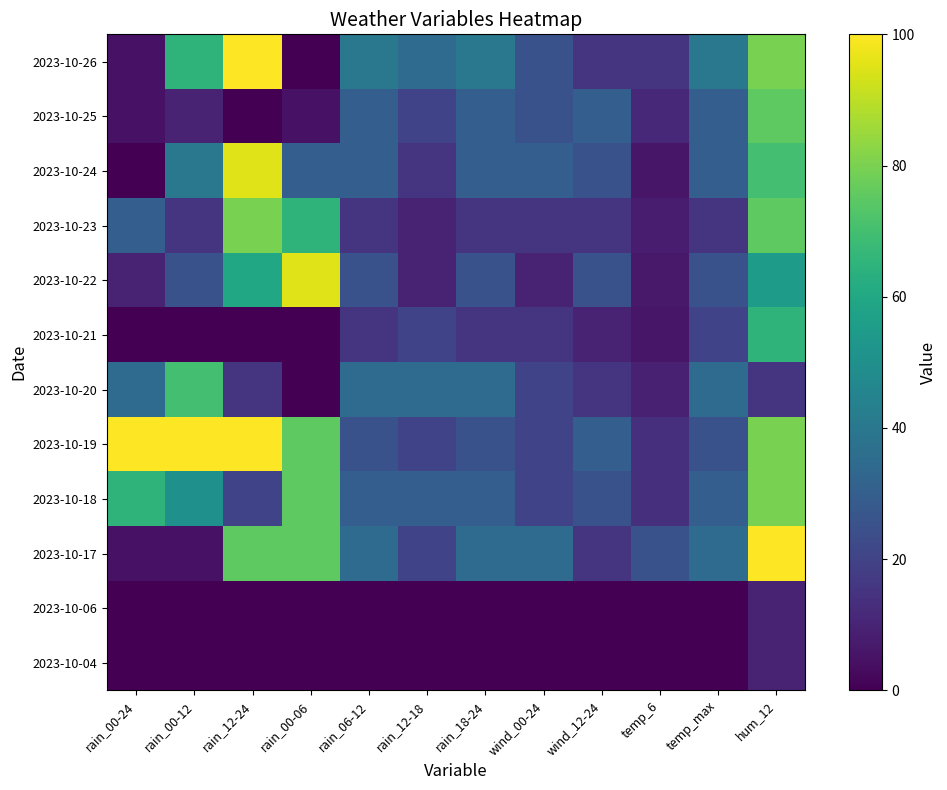

Reading left to right, transcribe all the data shown in this chart.

2023-10-04: rain_00-24=0	rain_00-12=0	rain_12-24=0	rain_00-06=0	rain_06-12=0	rain_12-18=0	rain_18-24=0	wind_00-24=0	wind_12-24=0	temp_6=0	temp_max=0	hum_12=10
2023-10-06: rain_00-24=0	rain_00-12=0	rain_12-24=0	rain_00-06=0	rain_06-12=0	rain_12-18=0	rain_18-24=0	wind_00-24=0	wind_12-24=0	temp_6=0	temp_max=0	hum_12=10
2023-10-17: rain_00-24=5	rain_00-12=5	rain_12-24=75	rain_00-06=75	rain_06-12=35	rain_12-18=20	rain_18-24=35	wind_00-24=35	wind_12-24=15	temp_6=25	temp_max=35	hum_12=100
2023-10-18: rain_00-24=65	rain_00-12=50	rain_12-24=20	rain_00-06=75	rain_06-12=30	rain_12-18=30	rain_18-24=30	wind_00-24=20	wind_12-24=25	temp_6=14	temp_max=30	hum_12=80
2023-10-19: rain_00-24=100	rain_00-12=100	rain_12-24=100	rain_00-06=75	rain_06-12=25	rain_12-18=20	rain_18-24=25	wind_00-24=20	wind_12-24=30	temp_6=14	temp_max=25	hum_12=80
2023-10-20: rain_00-24=35	rain_00-12=70	rain_12-24=15	rain_00-06=0	rain_06-12=35	rain_12-18=35	rain_18-24=35	wind_00-24=20	wind_12-24=15	temp_6=9	temp_max=35	hum_12=15
2023-10-21: rain_00-24=0	rain_00-12=0	rain_12-24=0	rain_00-06=0	rain_06-12=15	rain_12-18=20	rain_18-24=15	wind_00-24=15	wind_12-24=10	temp_6=6	temp_max=20	hum_12=65
2023-10-22: rain_00-24=10	rain_00-12=25	rain_12-24=60	rain_00-06=95	rain_06-12=25	rain_12-18=10	rain_18-24=25	wind_00-24=10	wind_12-24=25	temp_6=7	temp_max=25	hum_12=55
2023-10-23: rain_00-24=30	rain_00-12=15	rain_12-24=80	rain_00-06=65	rain_06-12=15	rain_12-18=10	rain_18-24=15	wind_00-24=15	wind_12-24=15	temp_6=8	temp_max=15	hum_12=75
2023-10-24: rain_00-24=0	rain_00-12=40	rain_12-24=95	rain_00-06=30	rain_06-12=30	rain_12-18=15	rain_18-24=30	wind_00-24=30	wind_12-24=25	temp_6=6	temp_max=30	hum_12=70
2023-10-25: rain_00-24=5	rain_00-12=10	rain_12-24=0	rain_00-06=5	rain_06-12=30	rain_12-18=20	rain_18-24=30	wind_00-24=25	wind_12-24=30	temp_6=11	temp_max=30	hum_12=75
2023-10-26: rain_00-24=5	rain_00-12=65	rain_12-24=100	rain_00-06=0	rain_06-12=40	rain_12-18=35	rain_18-24=40	wind_00-24=25	wind_12-24=15	temp_6=15	temp_max=40	hum_12=80